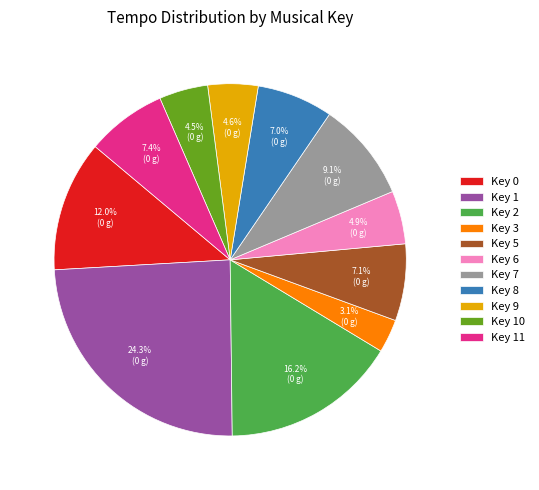

Which has a higher value, Key 3 or Key 9?

Key 9